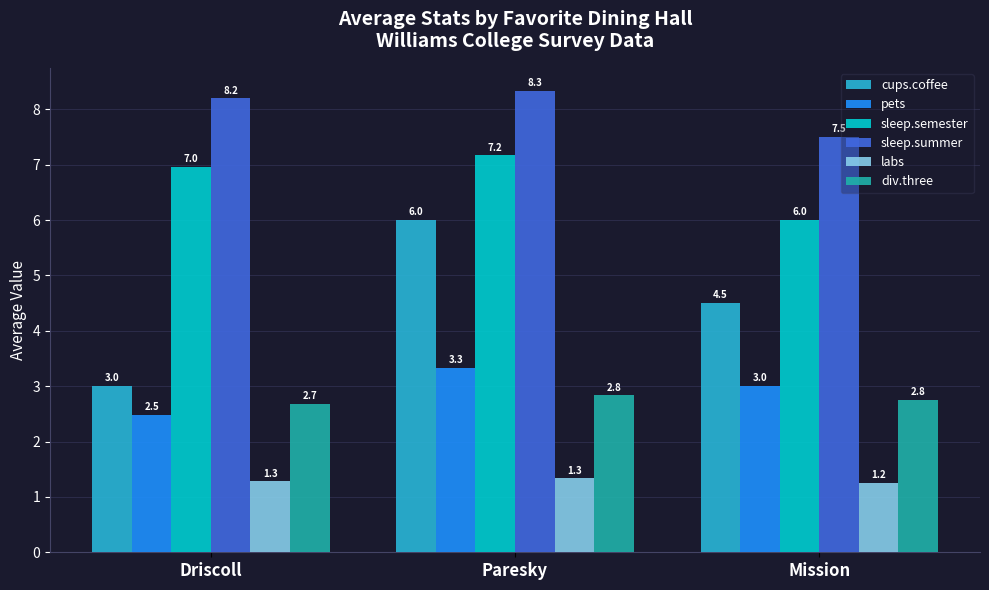

At which category is the sum across all series the highest?

Paresky